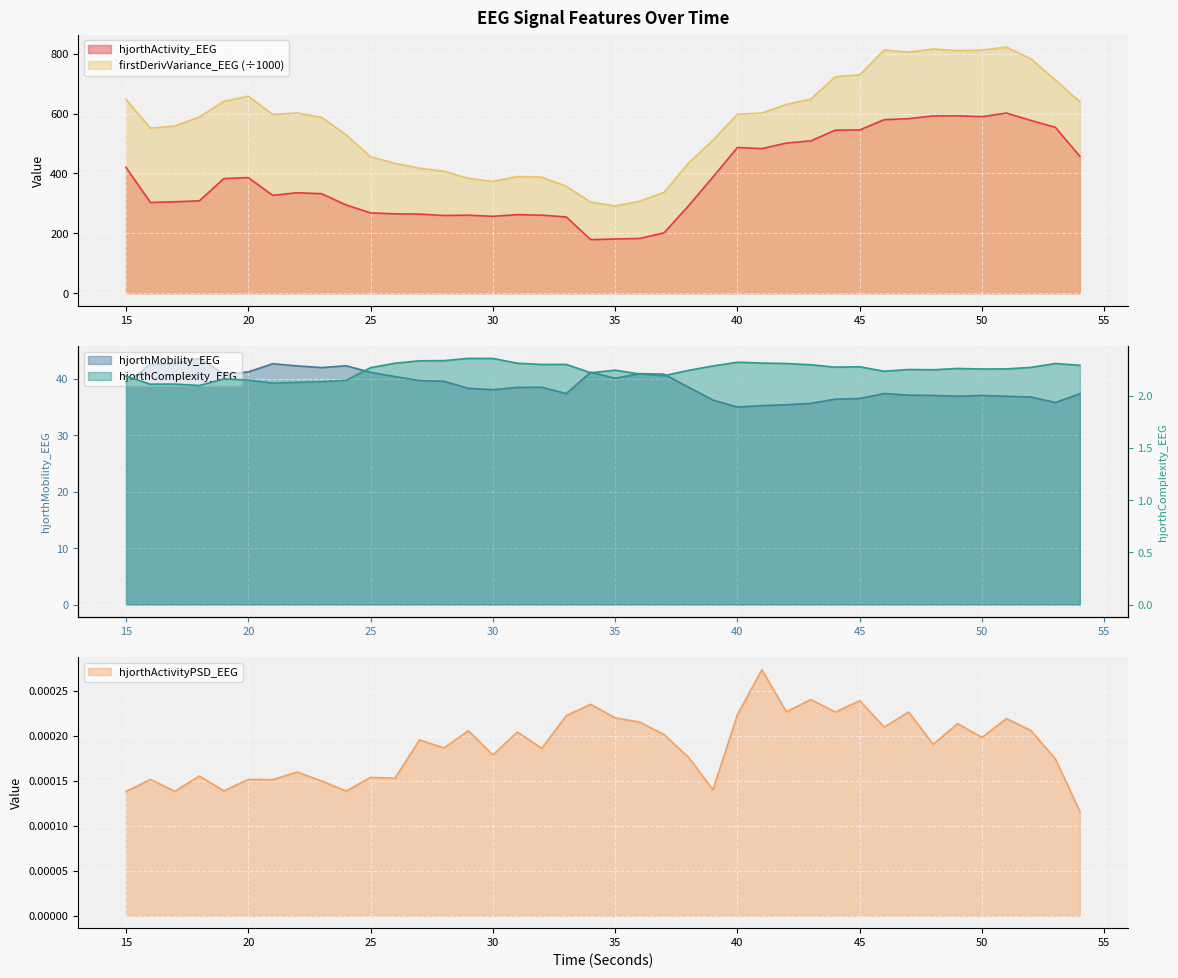

Which label corresponds to the smallest value in the chart?

54